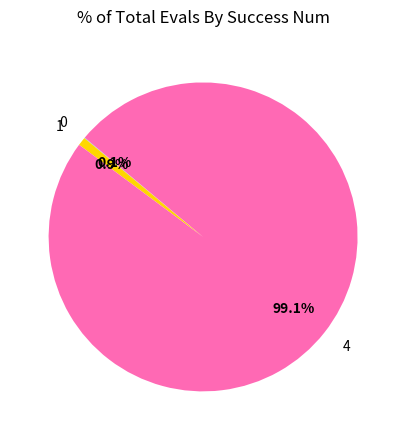

Which has a higher value, 4 or 1?

4